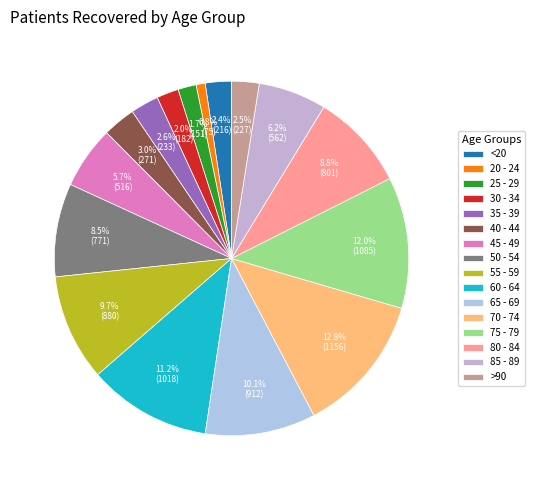

To the nearest percent, what is the average slice percentage?

6%